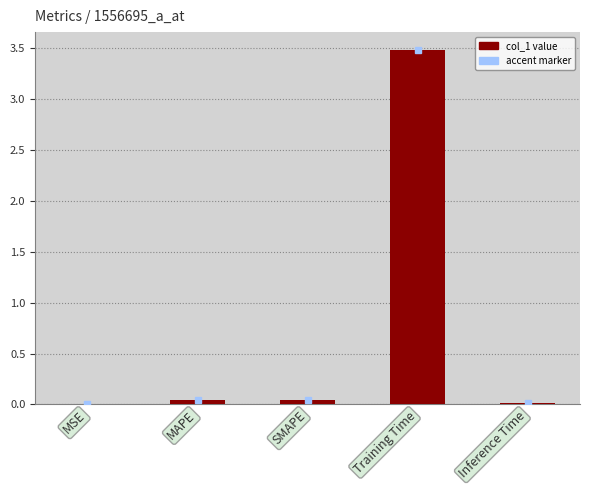

The chart shows a value of 0.0 at MSE. True or false?

True